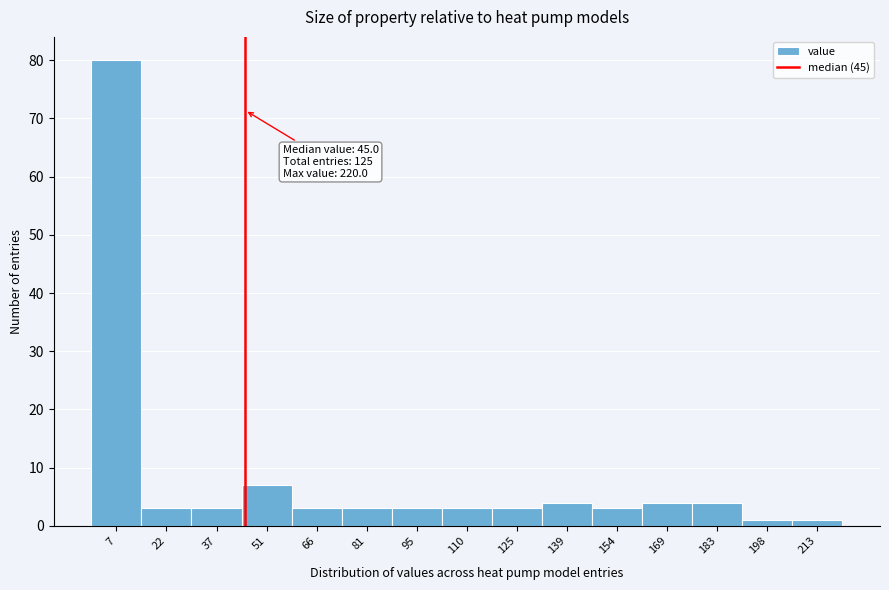

Over which range of the x-axis is the bar tallest?

0 to 14